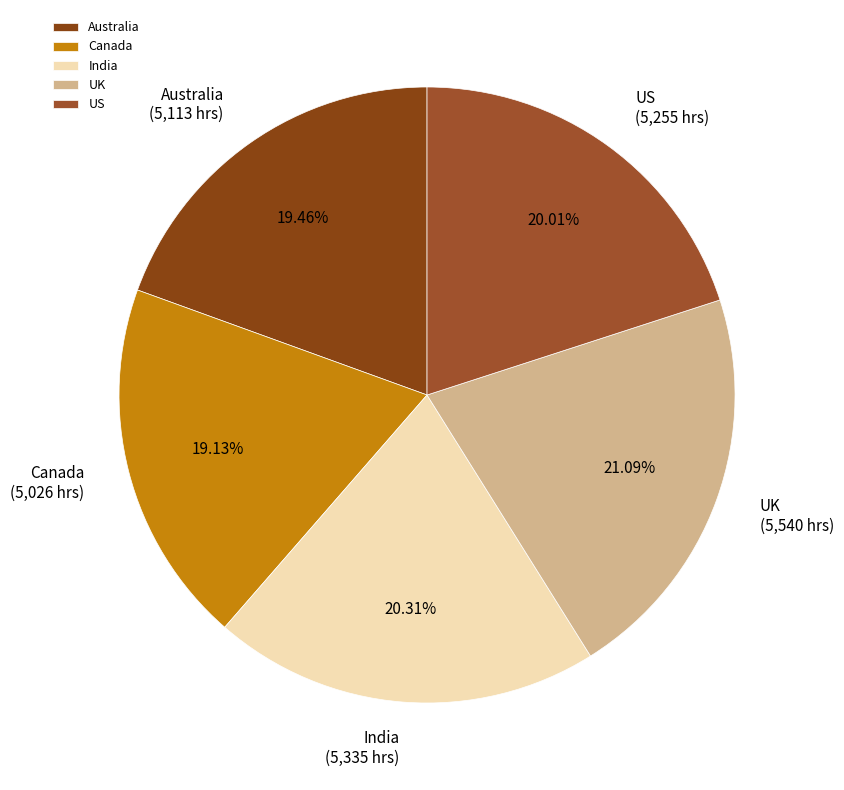

Which has a higher value, India or Australia?

India